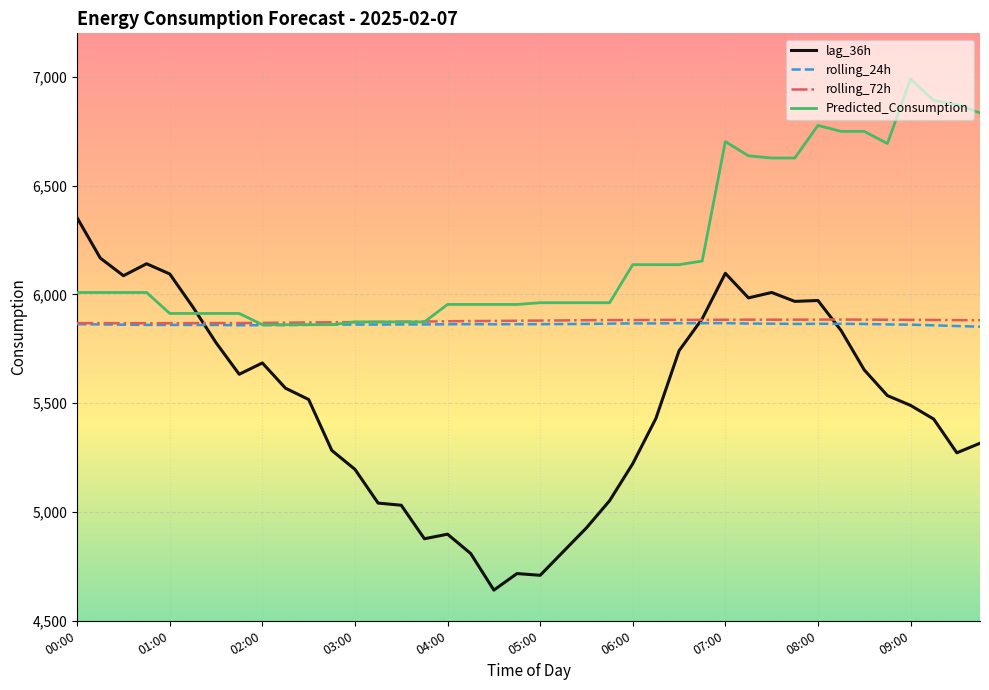

How many intersections are there between Predicted_Consumption and lag_36h?

1